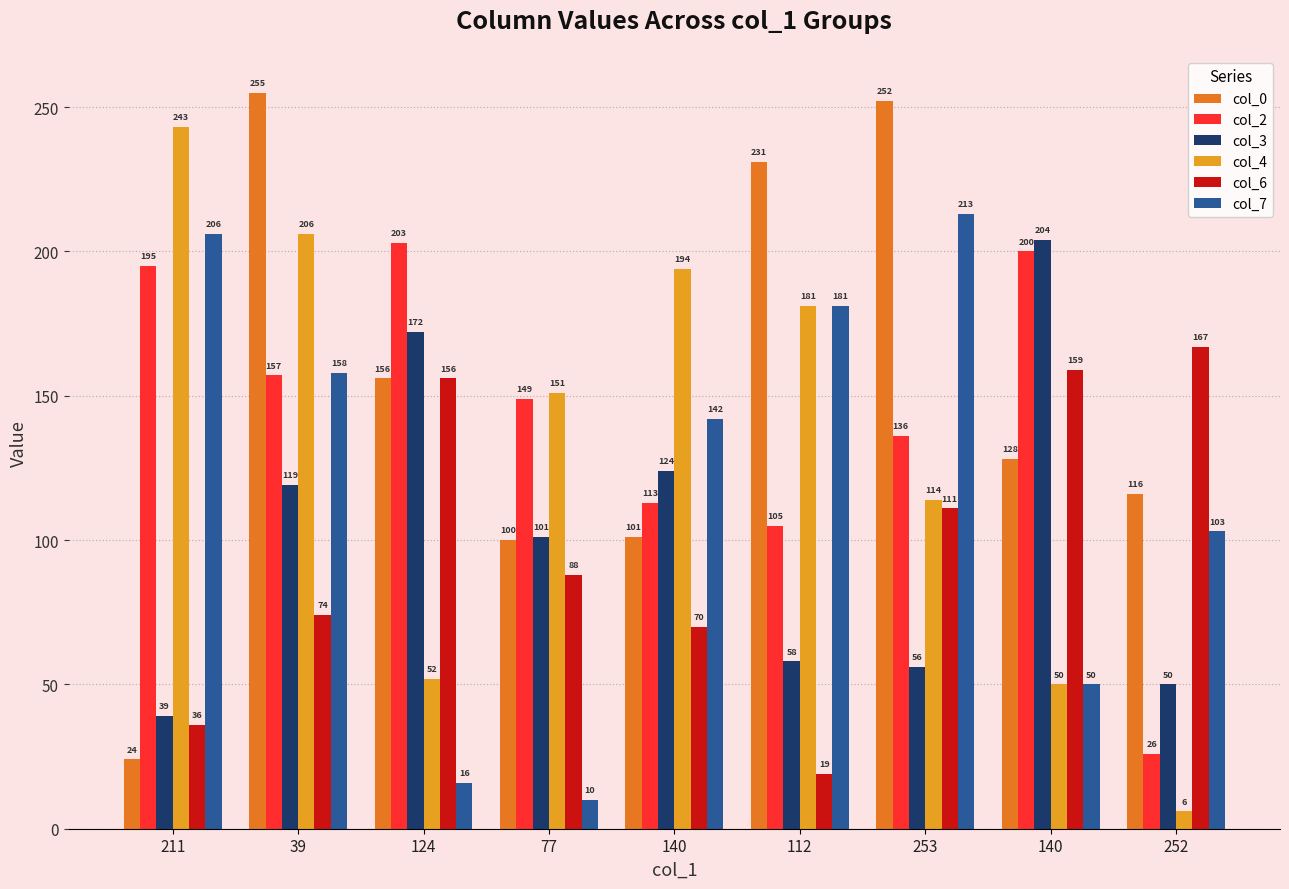

How many groups of bars are there?

9